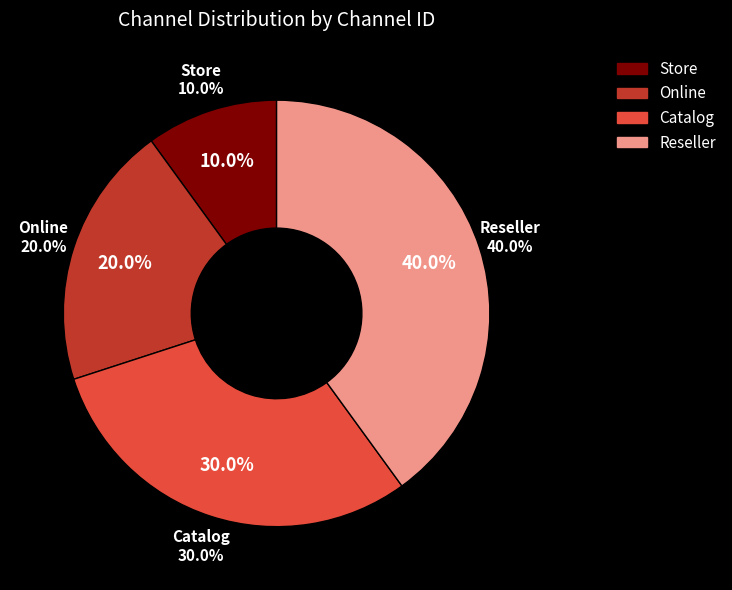

Rank the categories by value from lowest to highest.

Store, Online, Catalog, Reseller